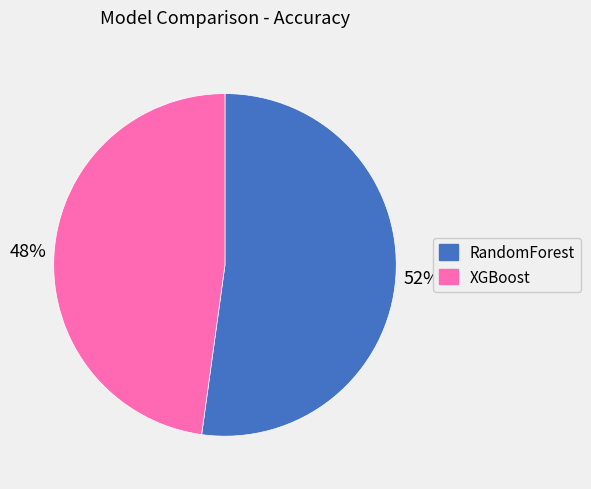

The RandomForest slice represents 61% of the pie. True or false?

False